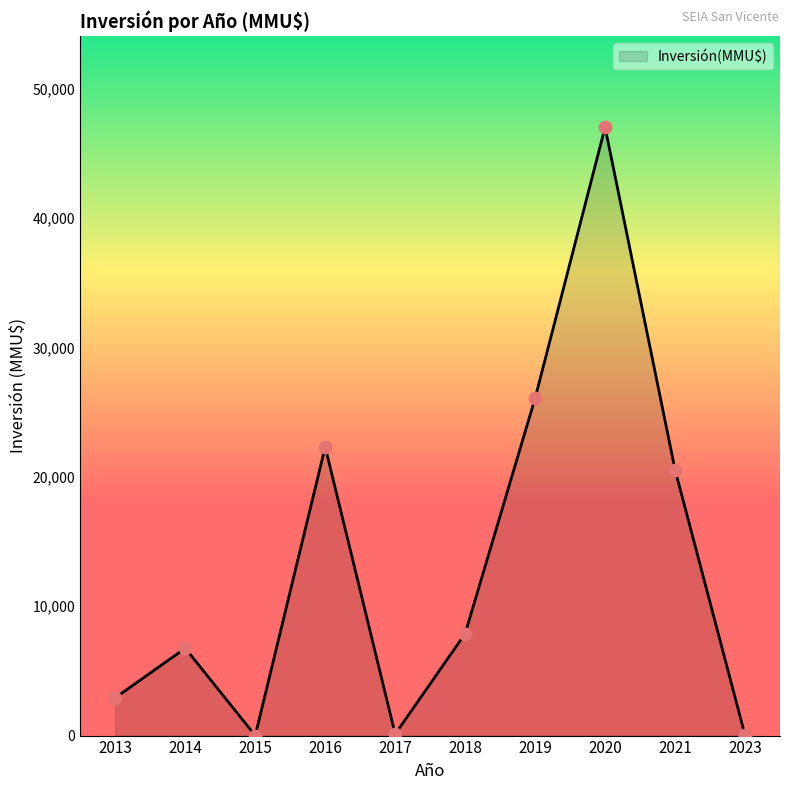

Which has a higher value, 2020 or 2014?

2020